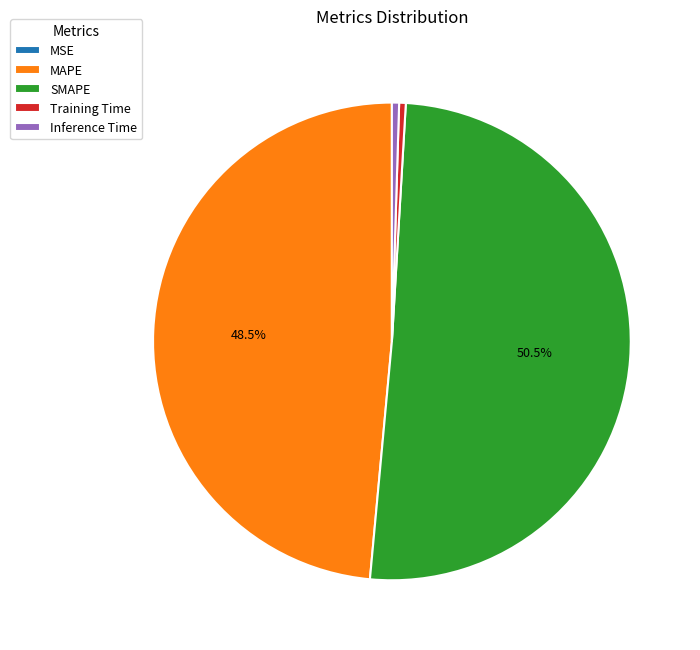

To the nearest percent, what is the difference between the MAPE and SMAPE slice percentages?

2%